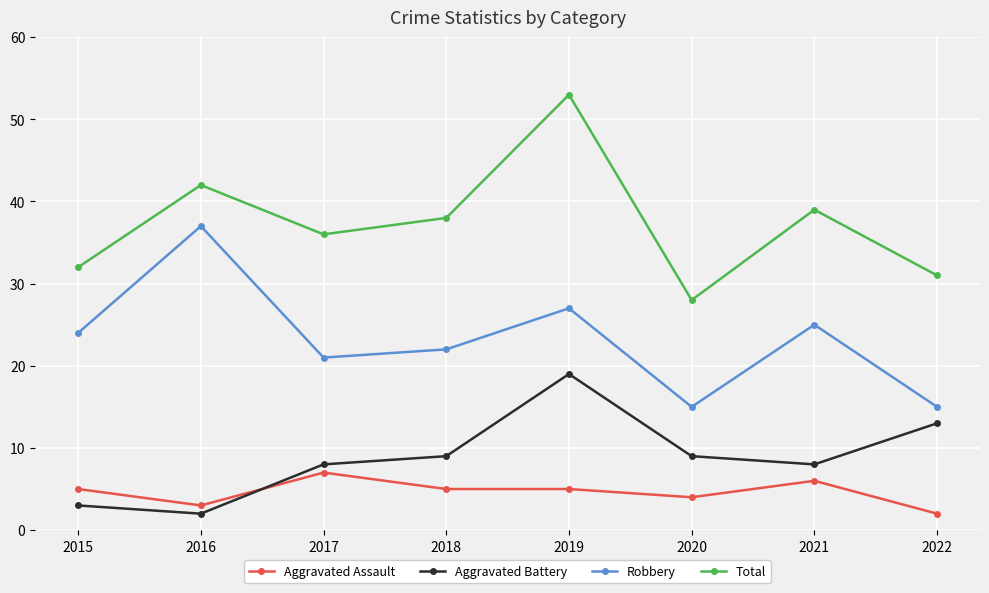

True or false: Robbery and Total cross at least once.

False